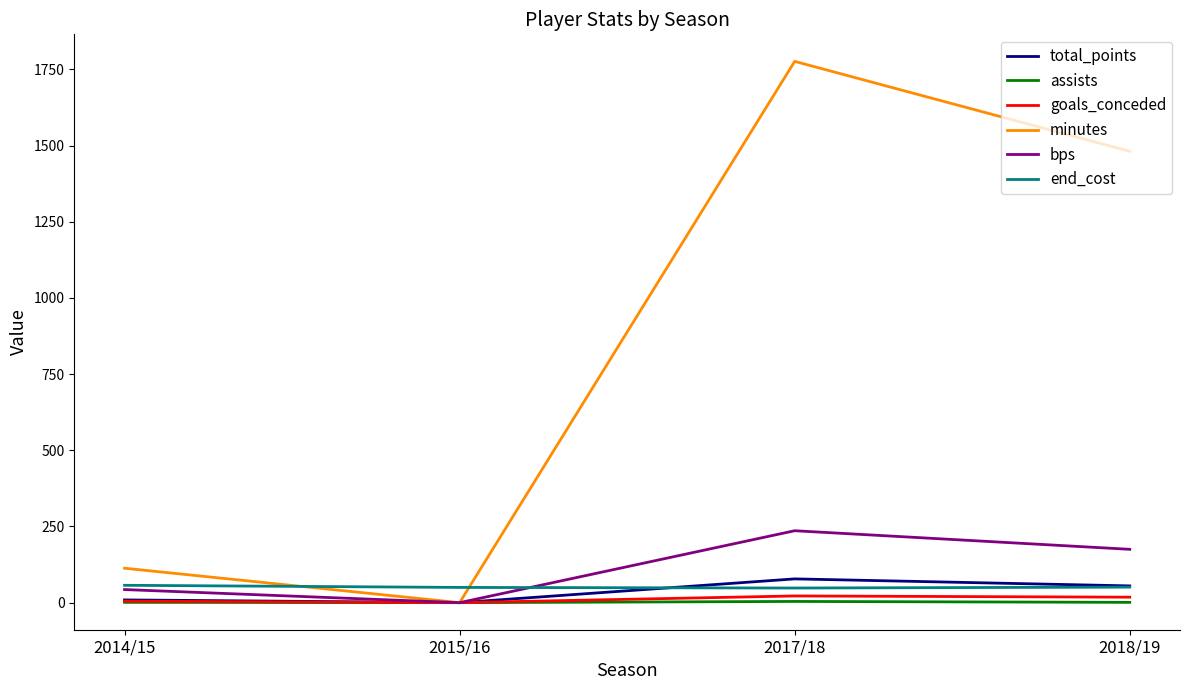

At which category does the chart reach its peak across all series?

2017/18